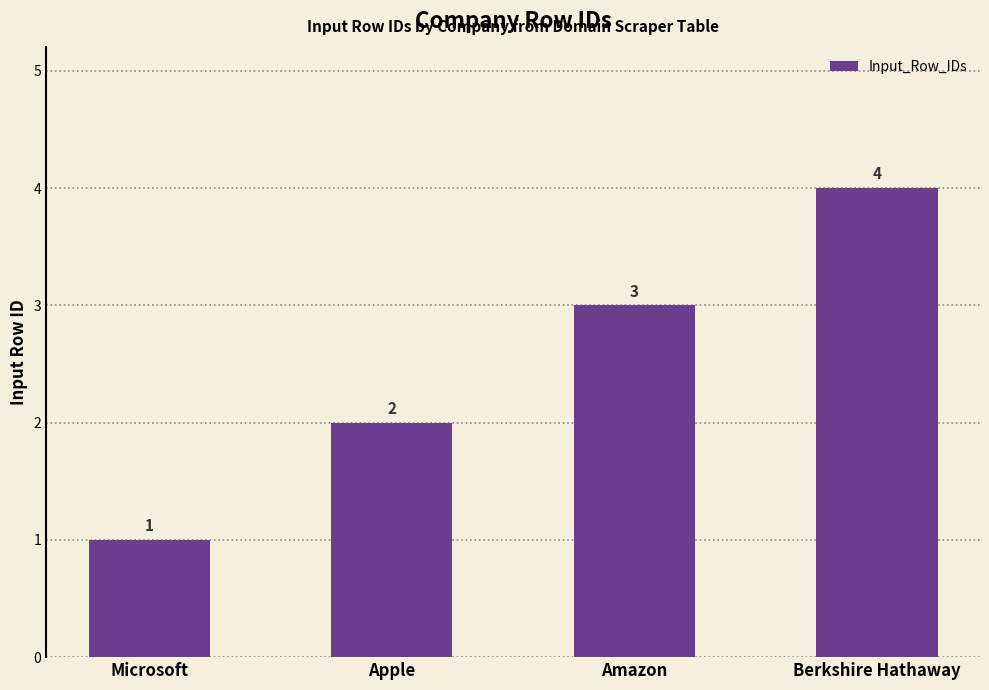

What is the ratio of the value at Berkshire Hathaway to the value at Amazon?

1.3